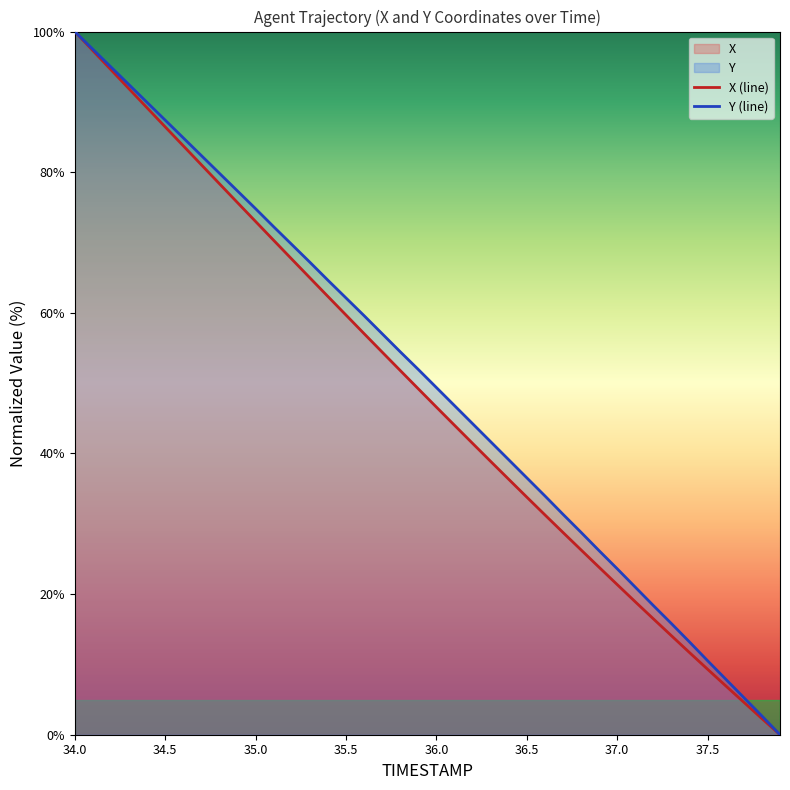

Count the number of categories in the chart.

40